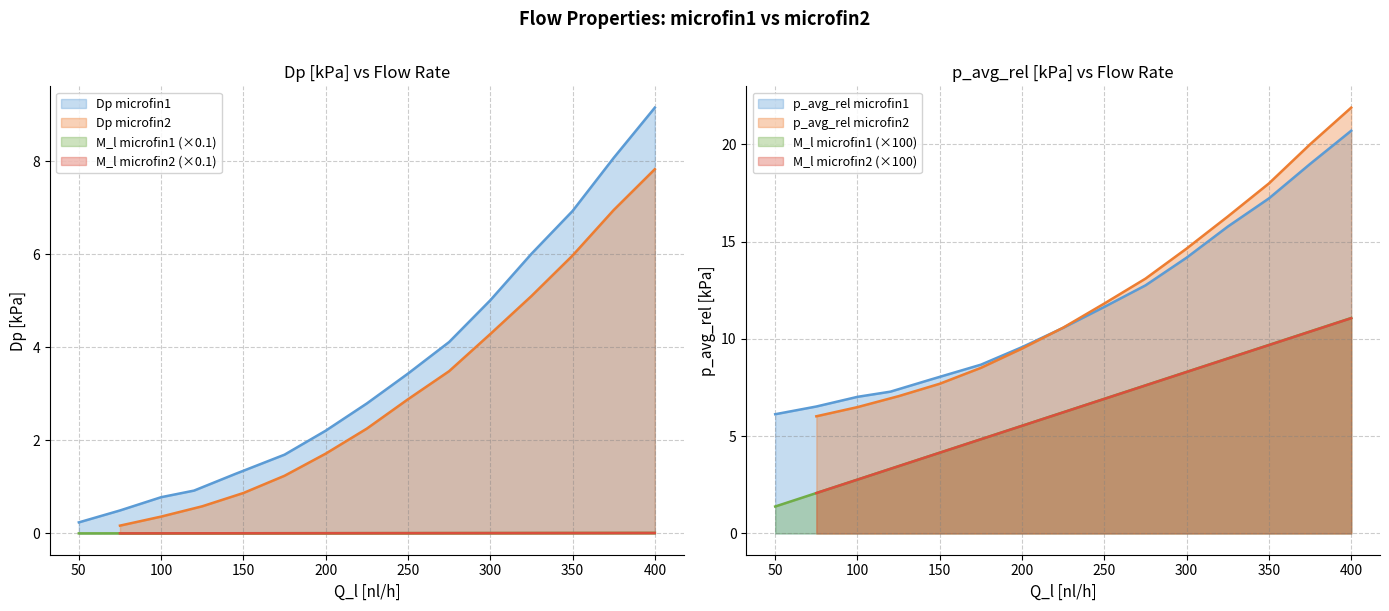

What is the value of the M_l [kg/s] point at the 28th from the left?

0.1